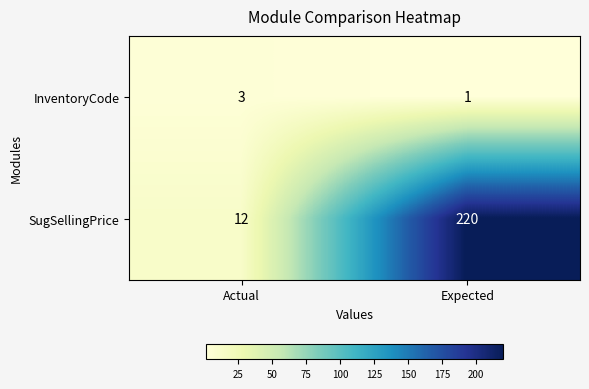

Reading left to right, extract all data points from this chart.

InventoryCode: 3	1
SugSellingPrice: 12	220